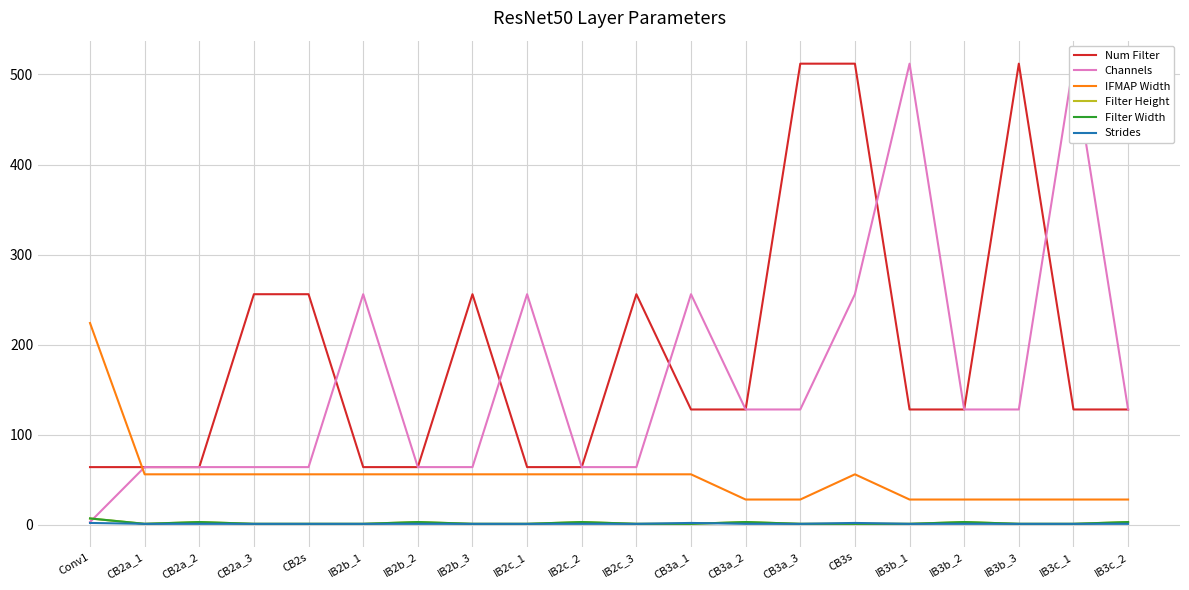

The Channels series shows 101 at IB2c_3. True or false?

False